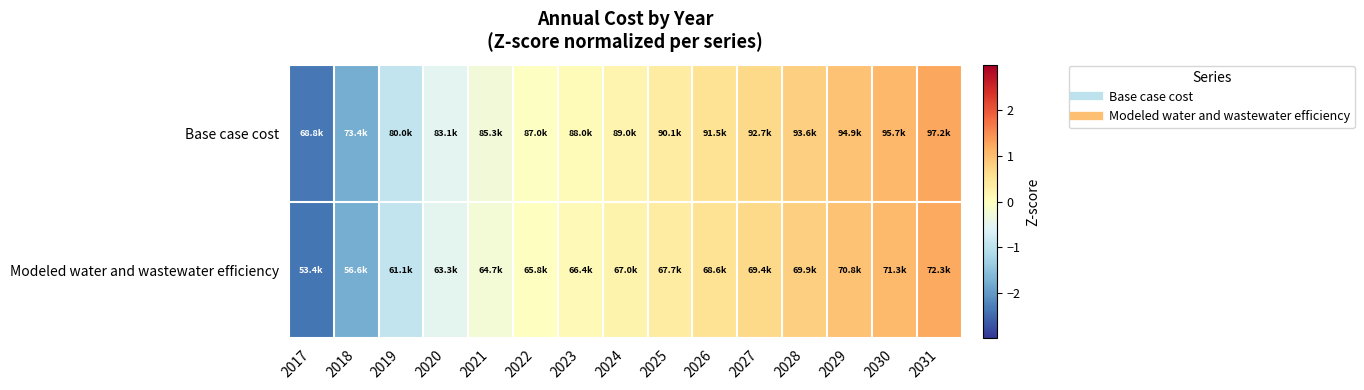

What is the total value across all series at 2031?

2.5